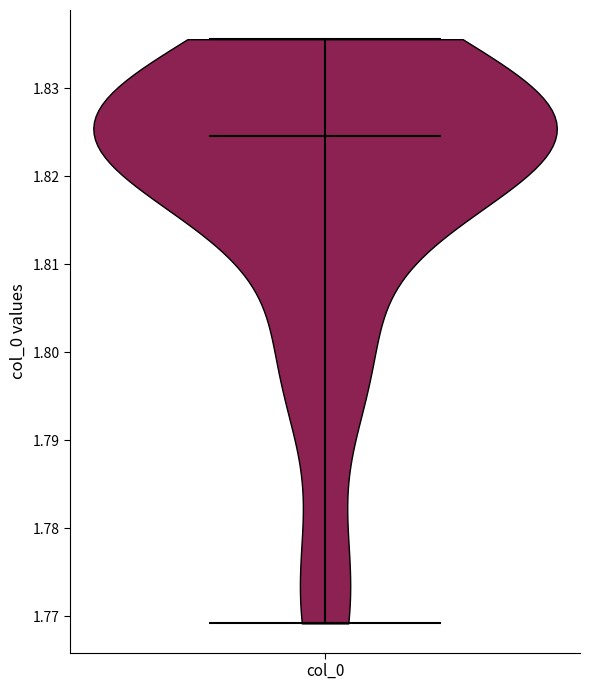

Read this violin plot against the y-axis: where its median line is, and the lowest and highest points the violin reaches. The values are not printed on the chart, so give them approximately, as read against the axis.

median line 1.825, lowest point 1.769, highest point 1.836